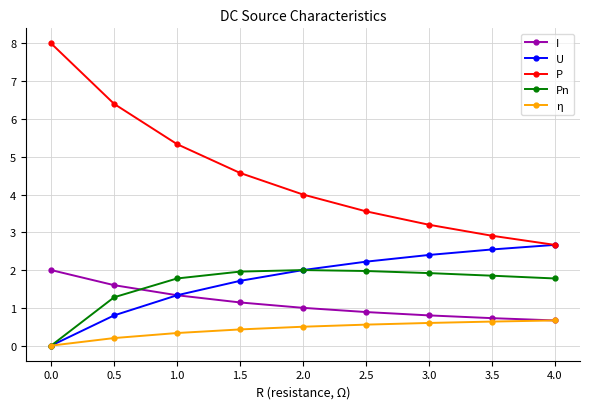

What is the maximum value for I?

2.0